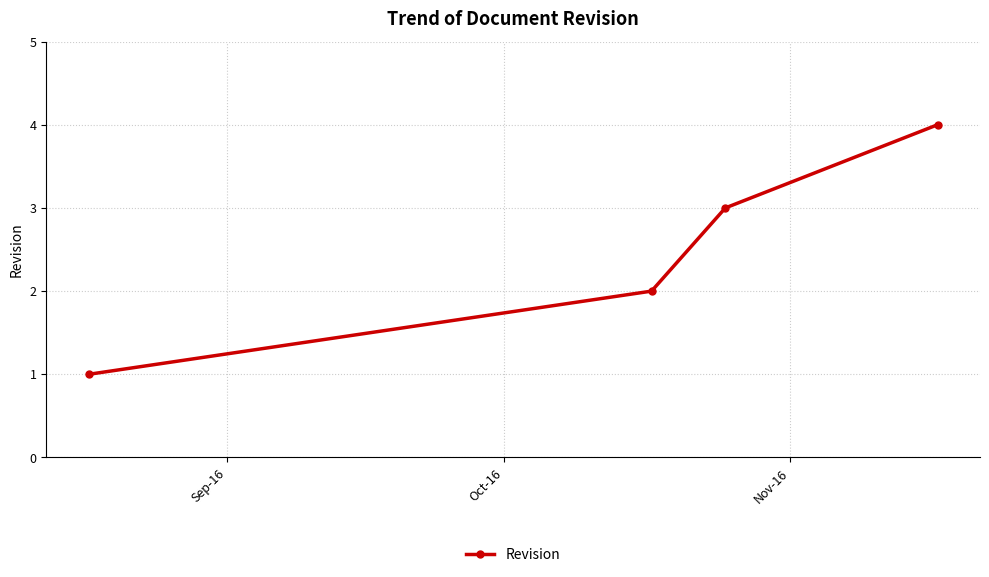

What is the maximum value shown in the chart?

4